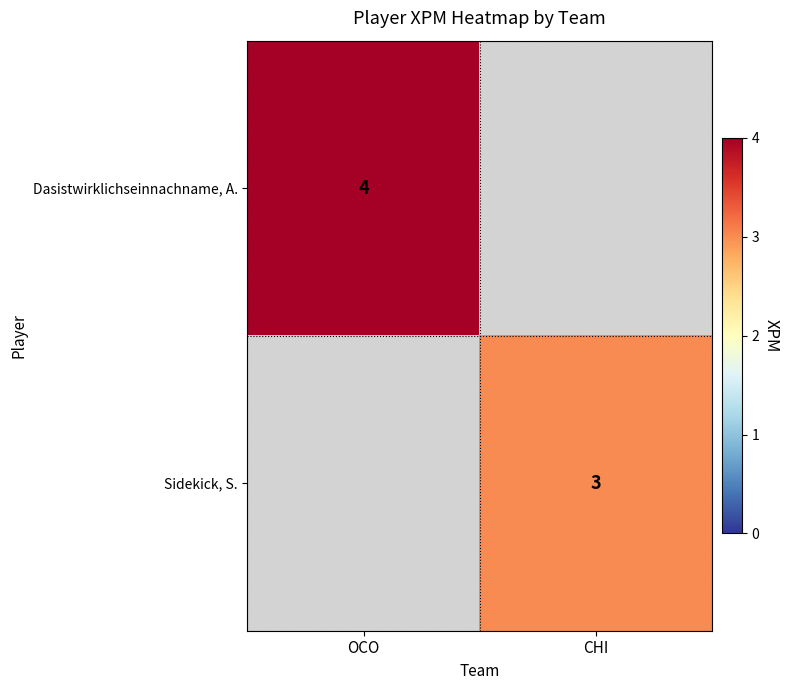

True or false: Sidekick, S. has a value of 1 at CHI.

False